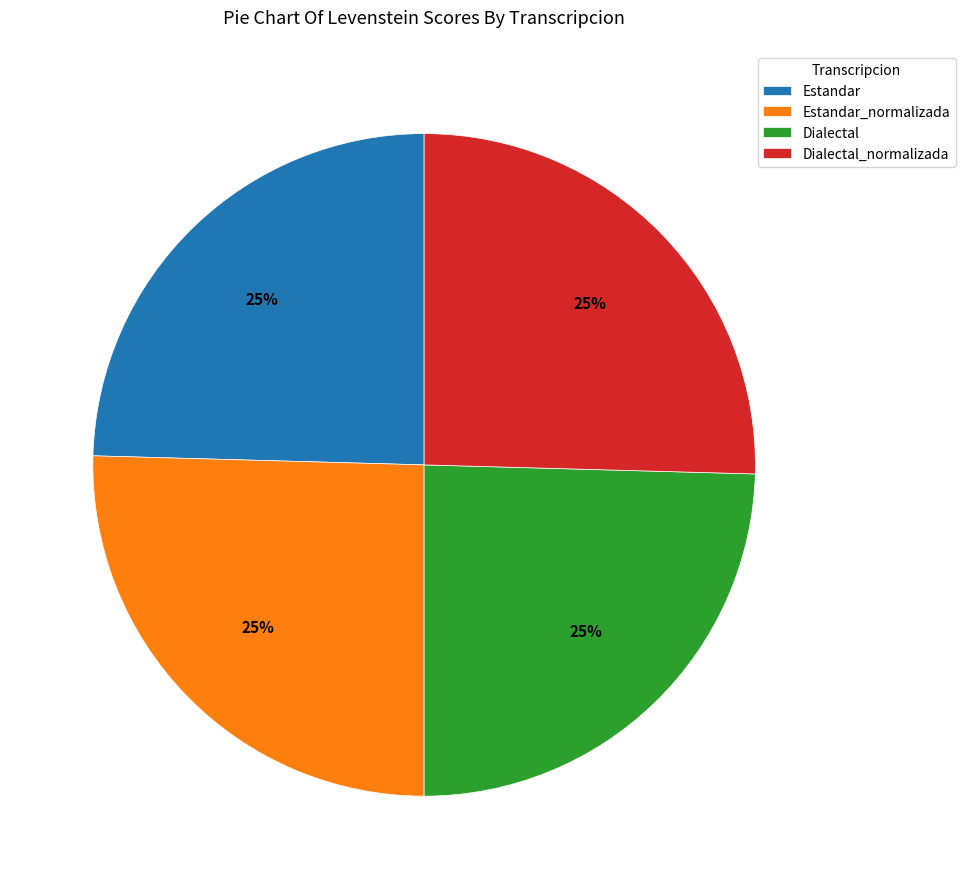

What is the ratio of the value at Estandar_normalizada to the value at Dialectal?

1.0